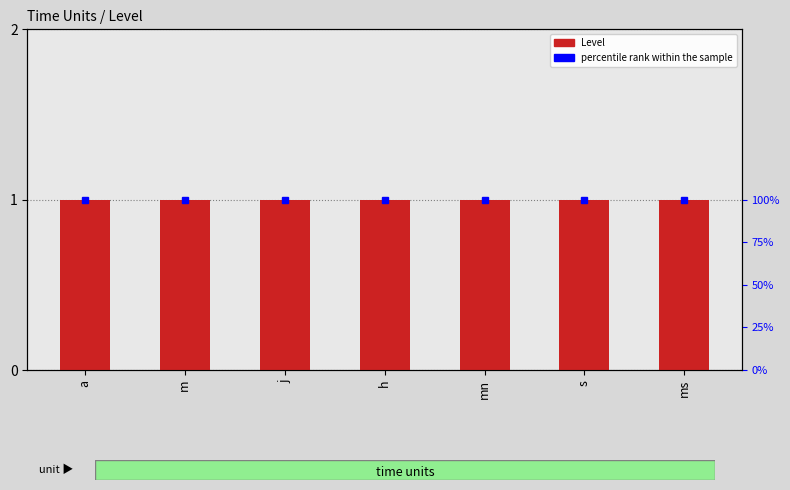

At which category is the sum across all series the highest?

a